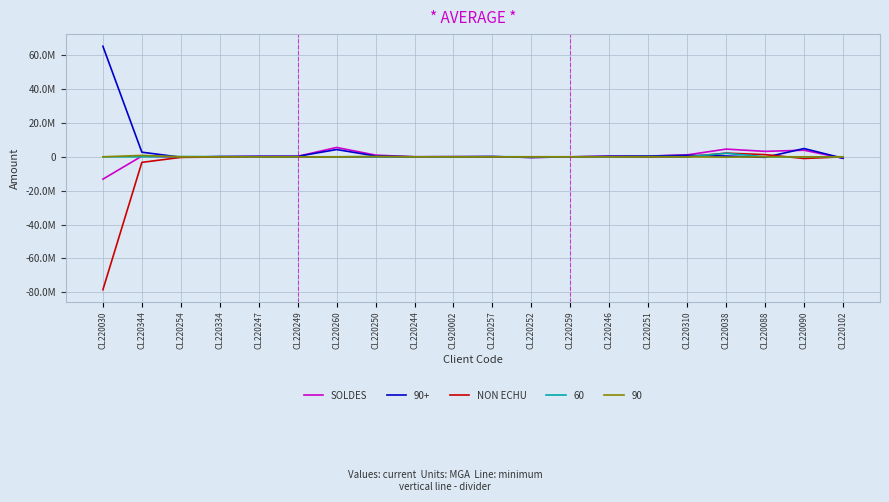

Which series has the largest total across all categories?

90+